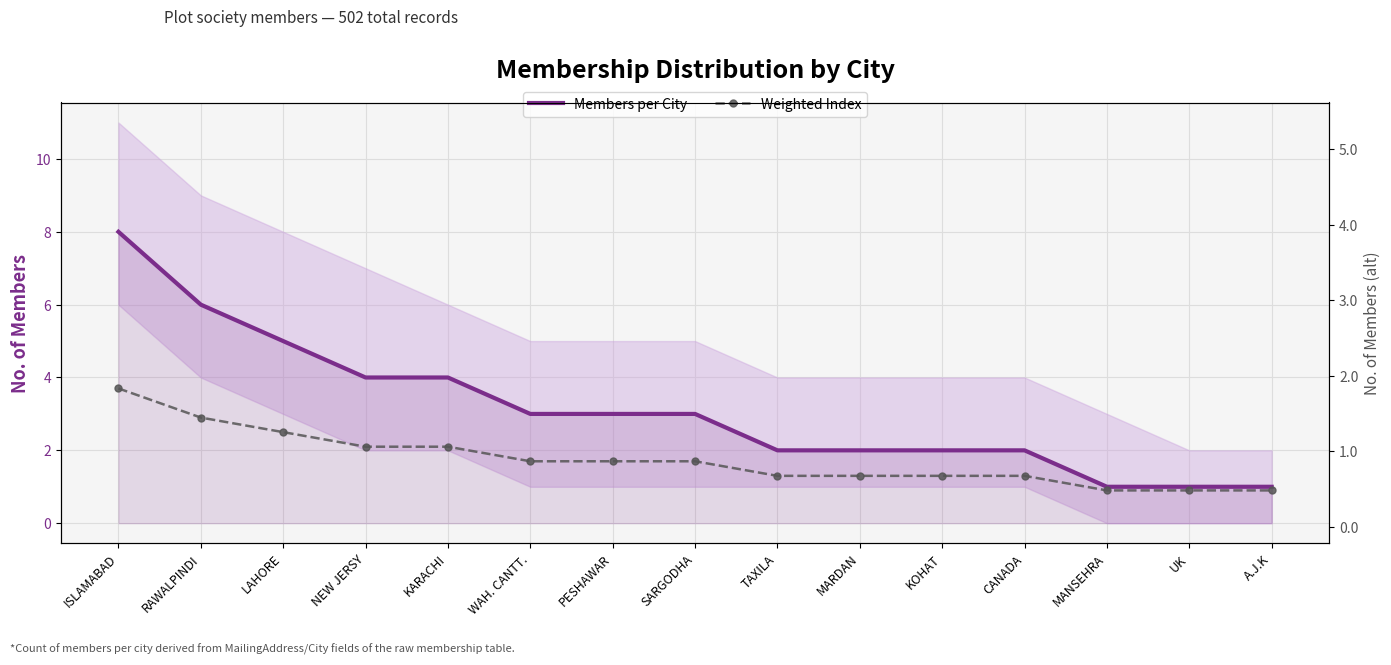

What is the minimum value shown in the chart?

0.9